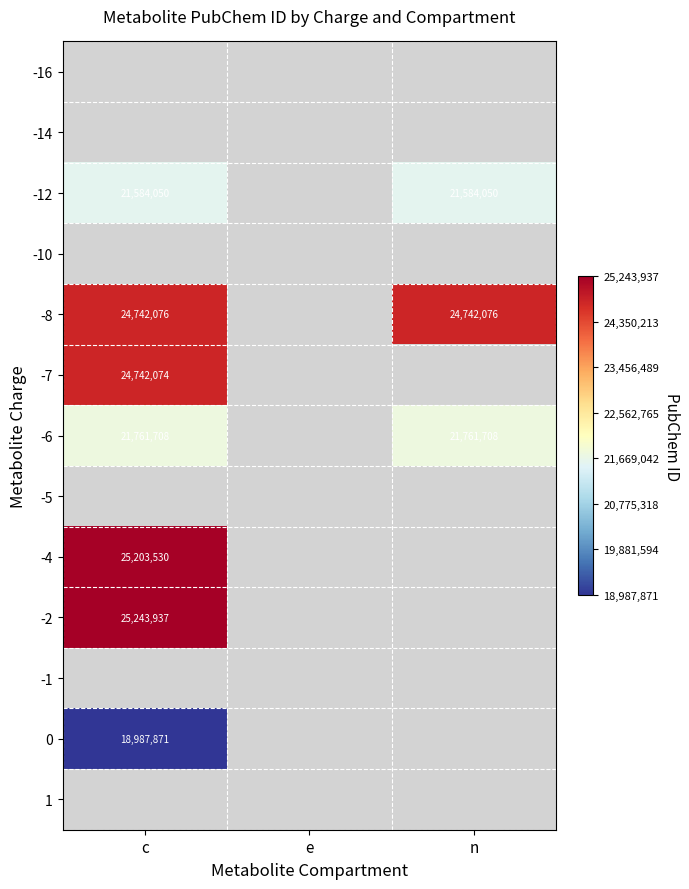

True or false: -7 has a value of 24742074 at c.

True